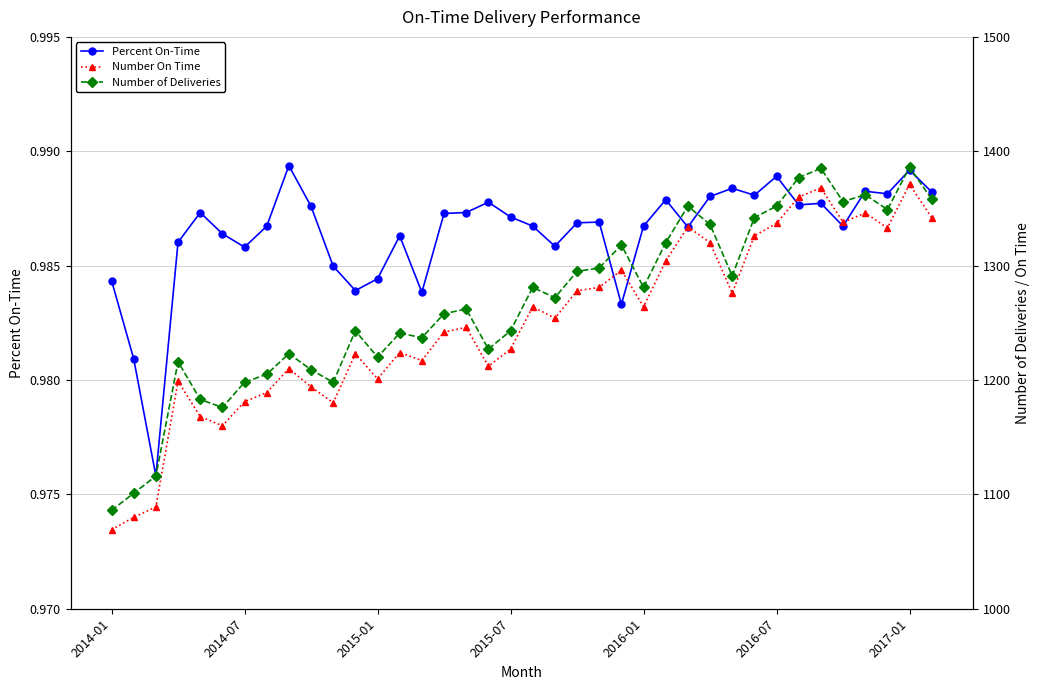

Count the Percent On-Time values in the range 0 to 1.

38